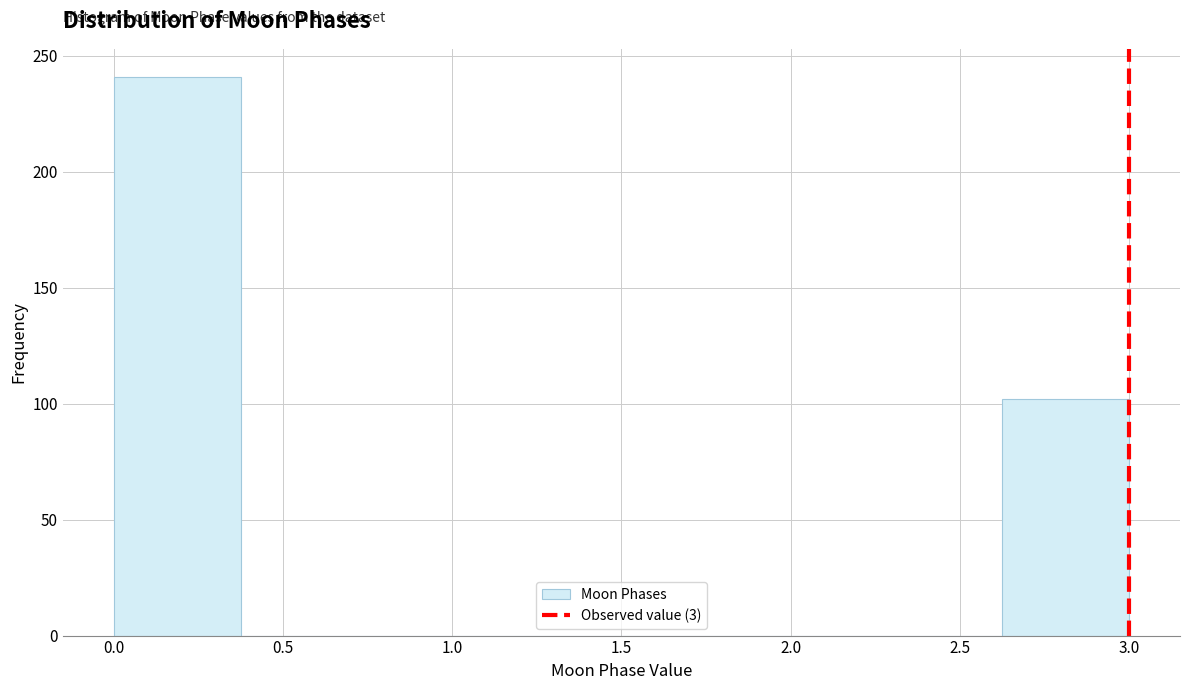

Reading left to right, transcribe this chart: for each bar, give the range it covers on the x-axis and its height. Neither the bar edges nor the heights are printed on the chart, so give them approximately, as read against the axes.

0.000 to 0.375: 240
0.375 to 0.750: 0
0.750 to 1.125: 0
1.125 to 1.500: 0
1.500 to 1.875: 0
1.875 to 2.250: 0
2.250 to 2.625: 0
2.625 to 3.000: 100